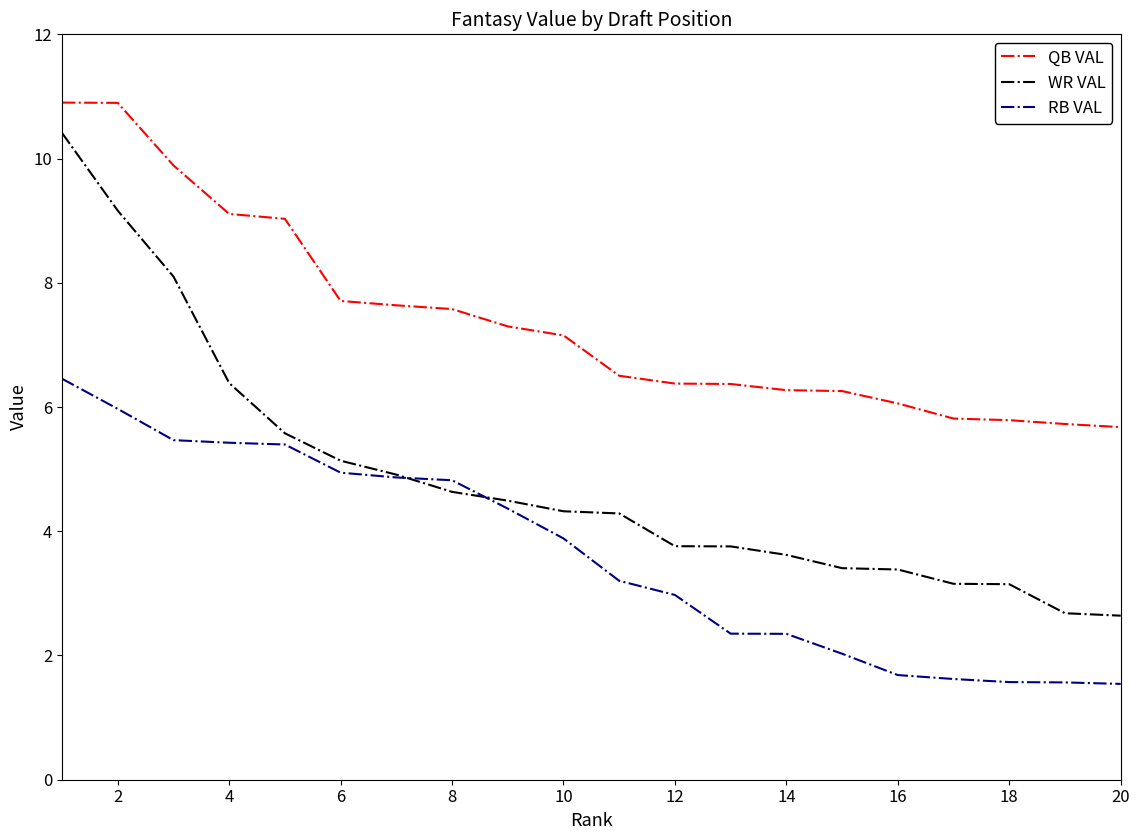

List the series in order of their overall mean, lowest first.

RB VAL, WR VAL, QB VAL